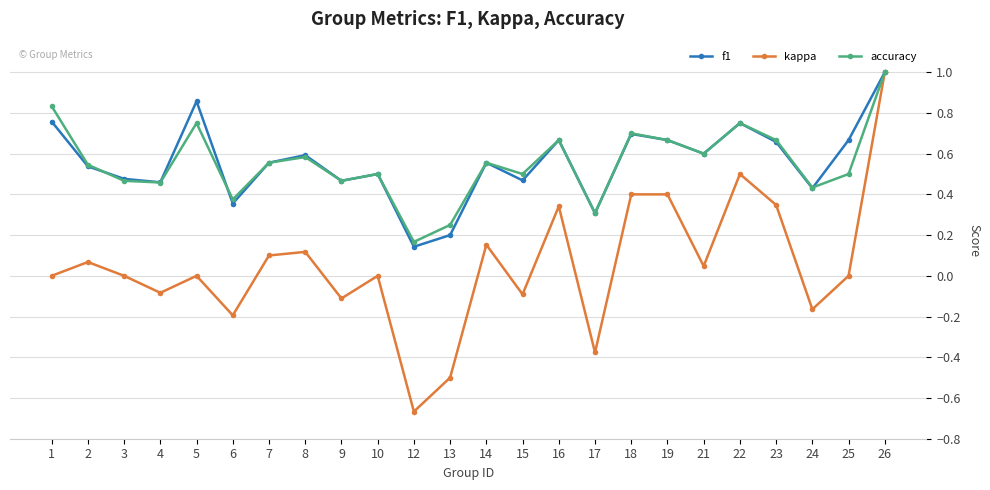

True or false: kappa has more than 1 interior local peaks.

True